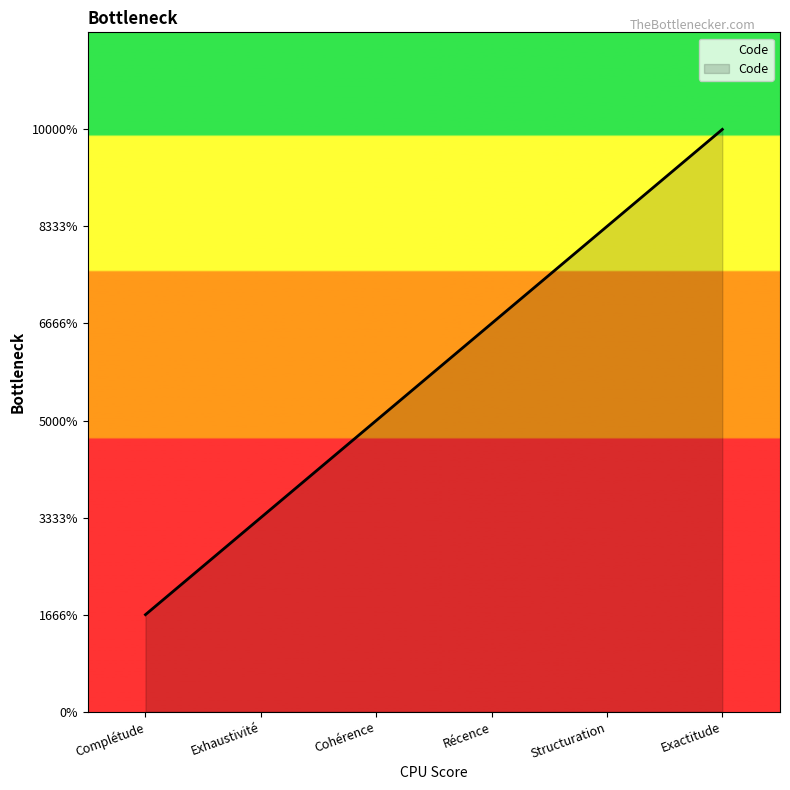

True or false: the data shows 8 at Structuration.

False